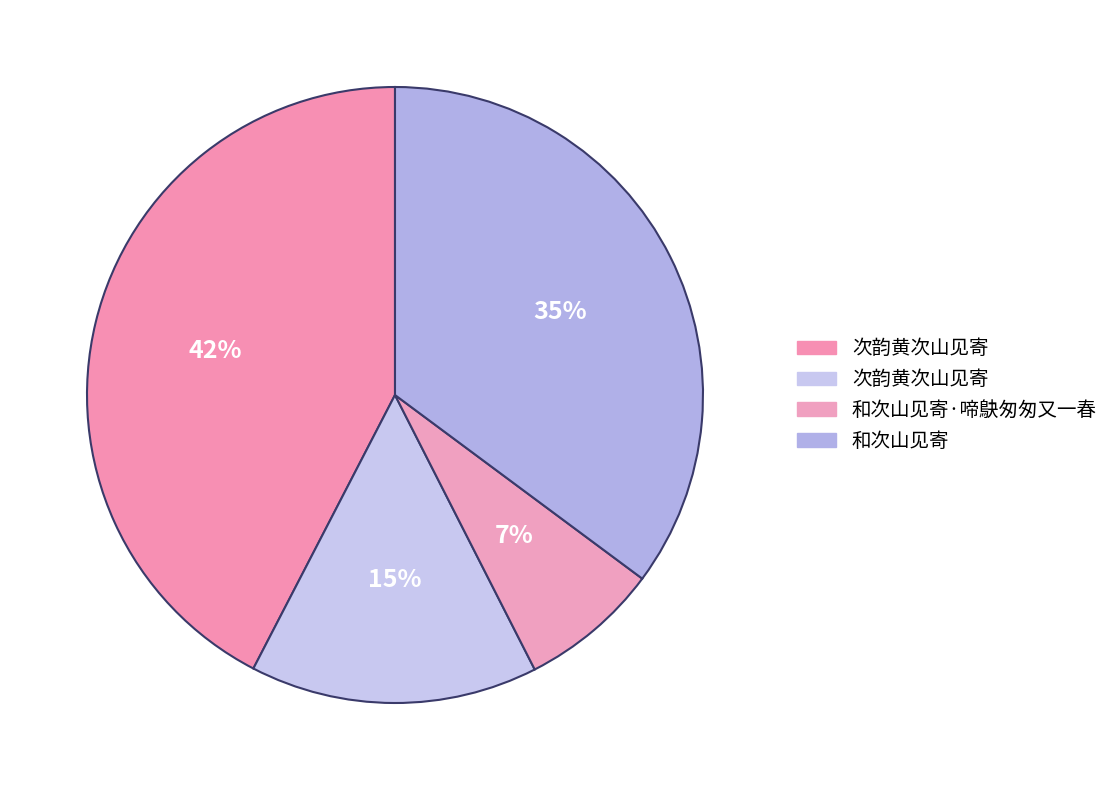

Which slice is the smallest?

和次山见寄·啼鴃匆匆又一春